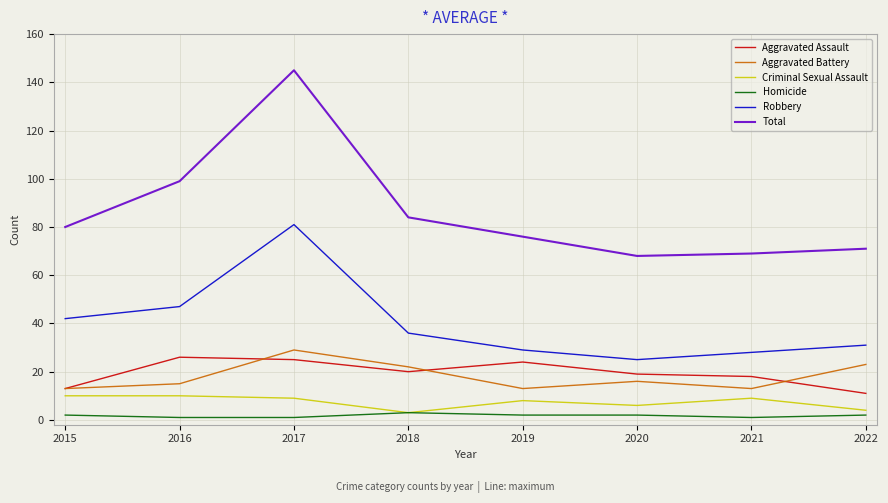

Between 2019 and 2020, which series saw the biggest shift?

Total